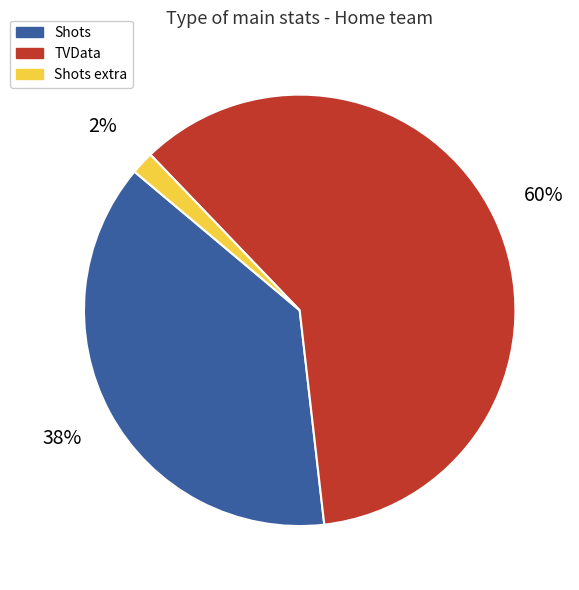

To the nearest percent, what portion does Shots represent?

38%